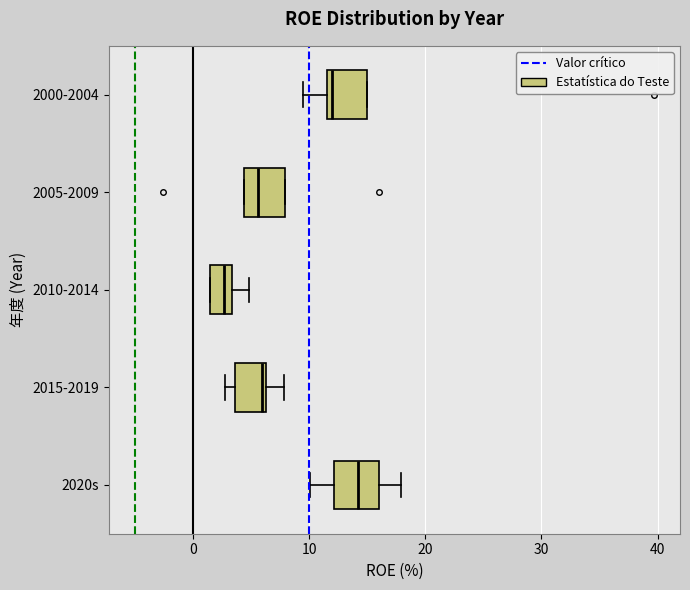

Which box's median line is the furthest to the right?

2020s